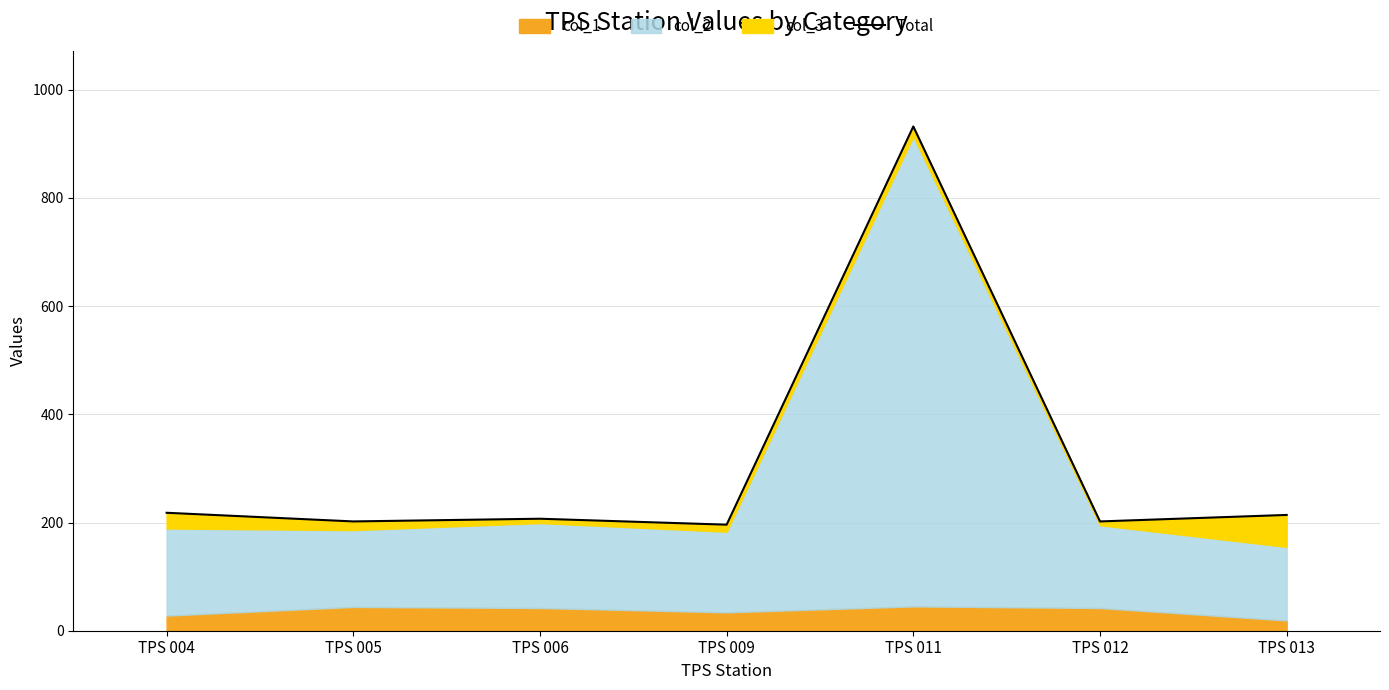

How many data points are above 207?

3